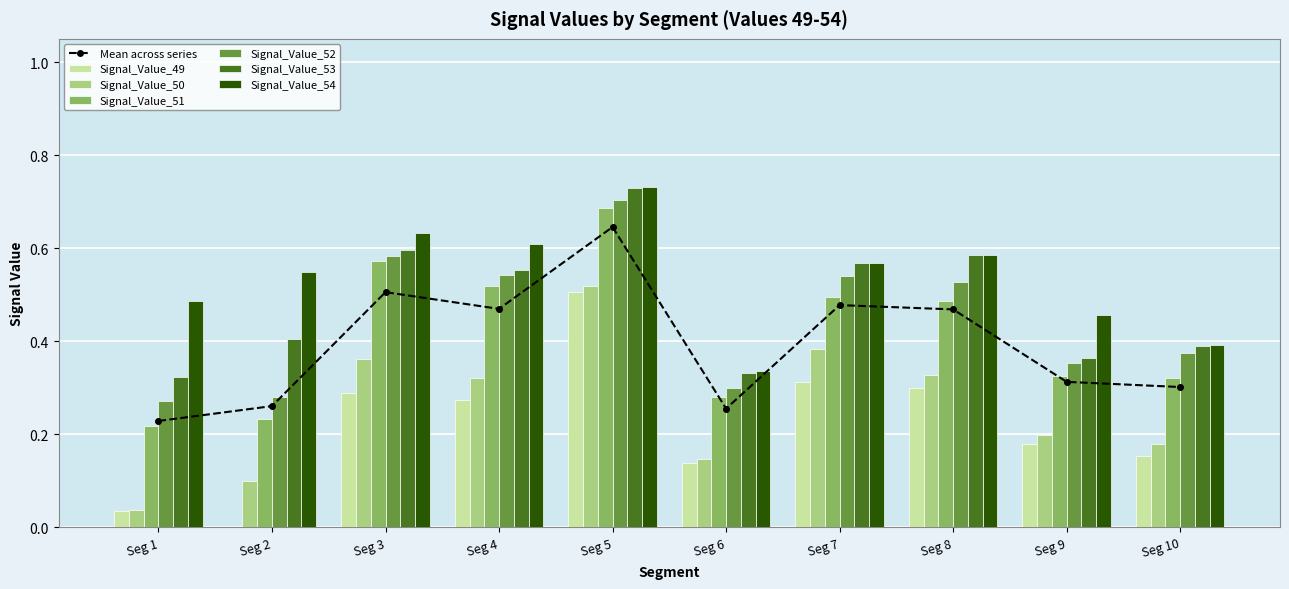

What is the difference between the second highest and minimum values in the Signal_Value_52 series?

0.3